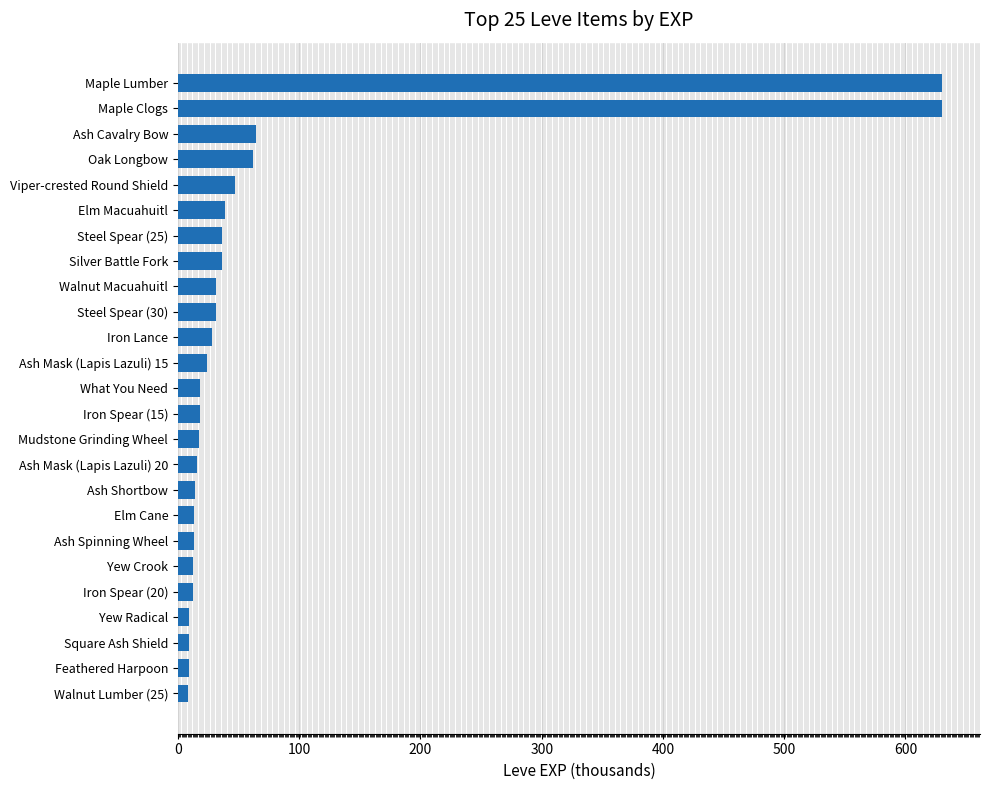

The value at Iron Spear (15) is 18. True or false?

True